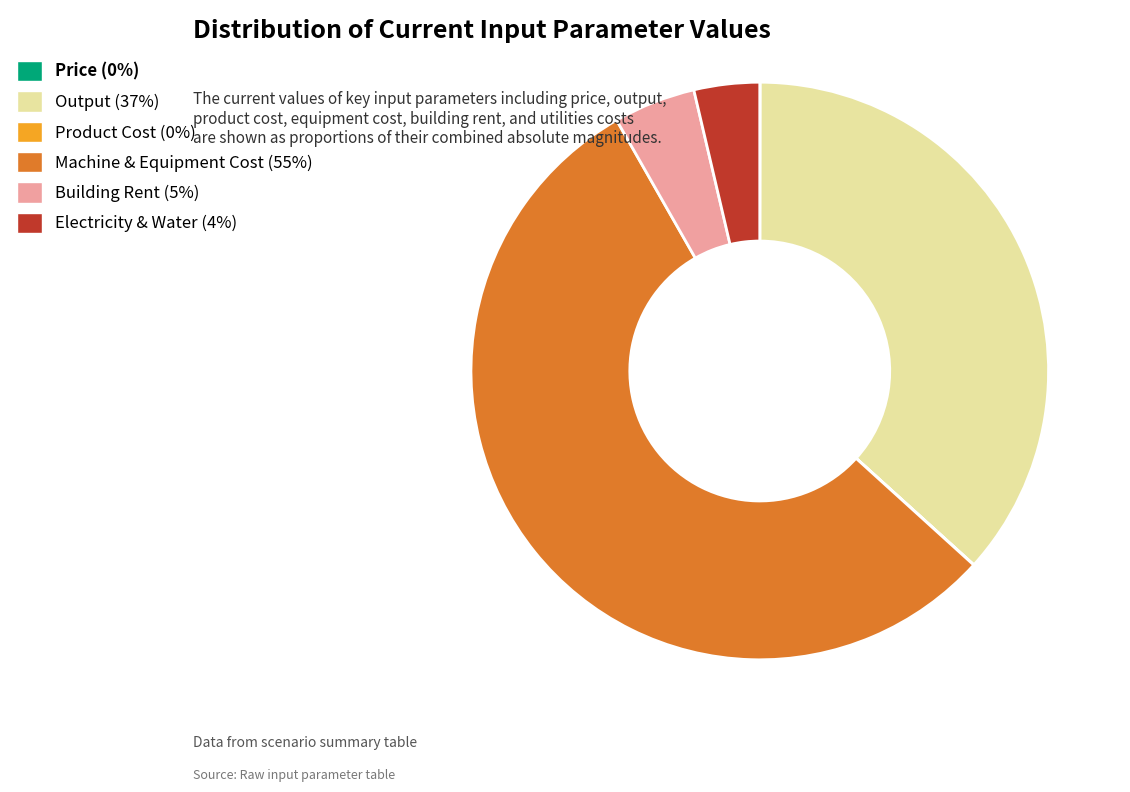

The Machine & Equipment Cost slice represents 61% of the pie. True or false?

False